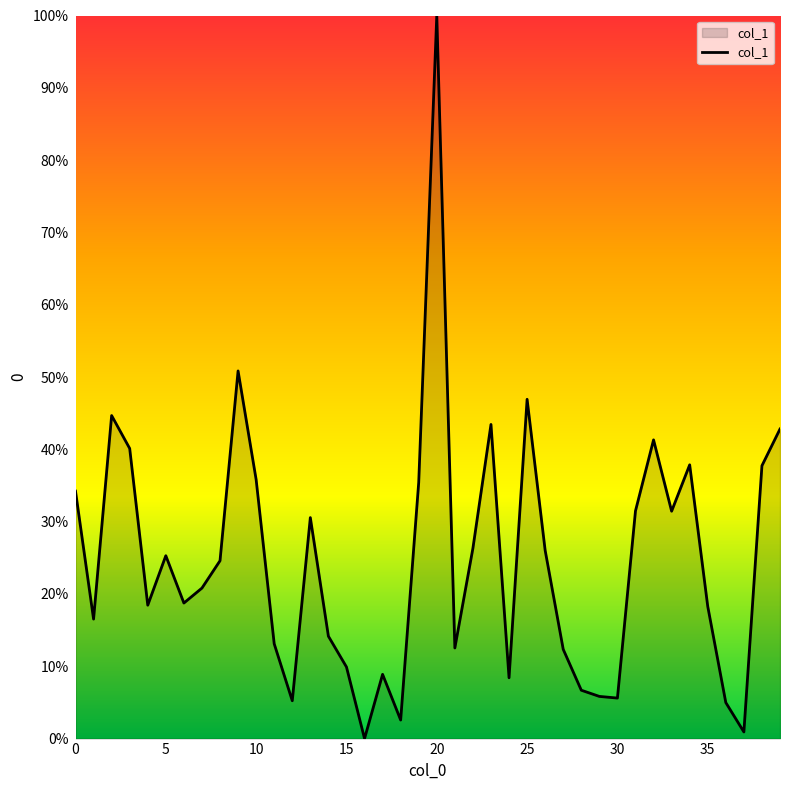

How many lines are shown in the chart?

1